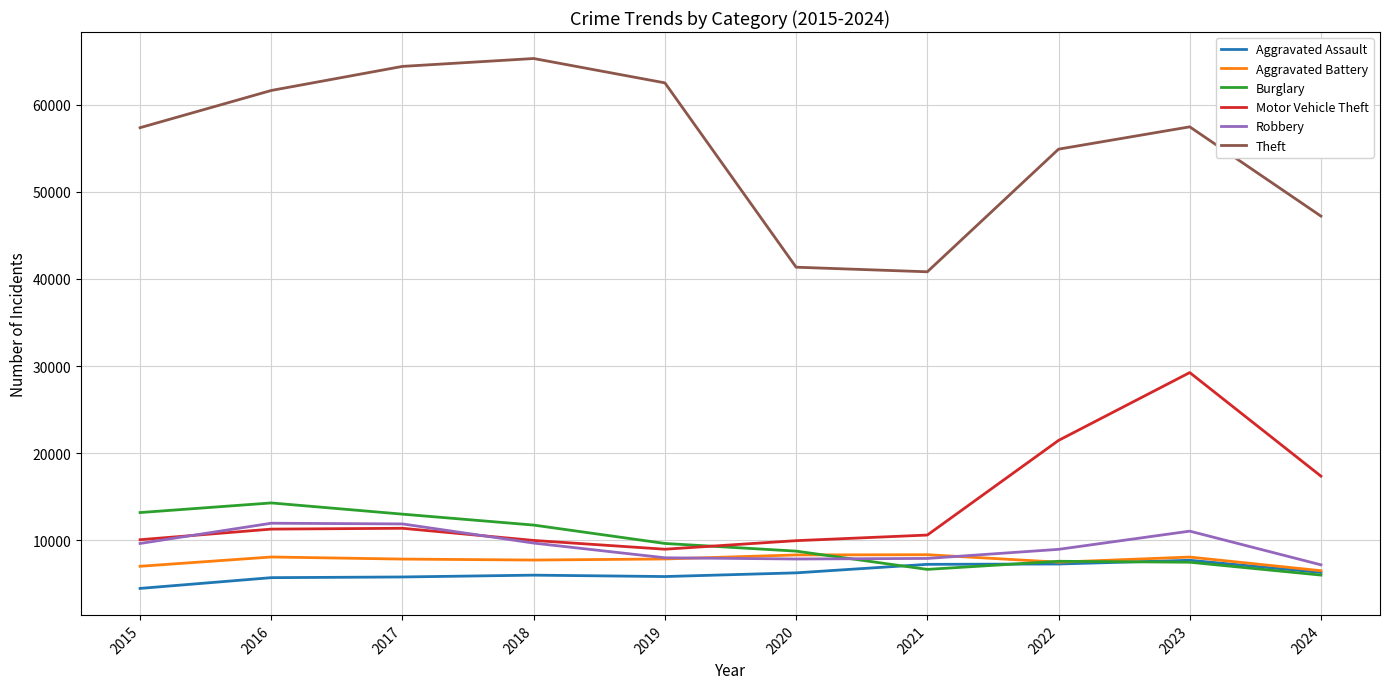

Which series changed the most between 2020 and 2024?

Motor Vehicle Theft